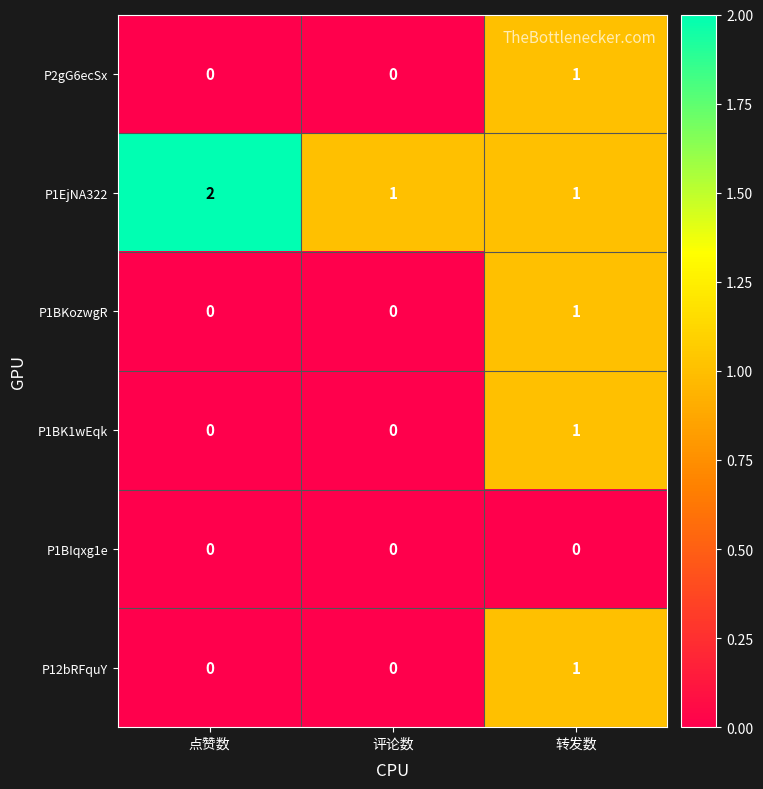

Count the P1BK1wEqk values in the range 0 to 1.

3